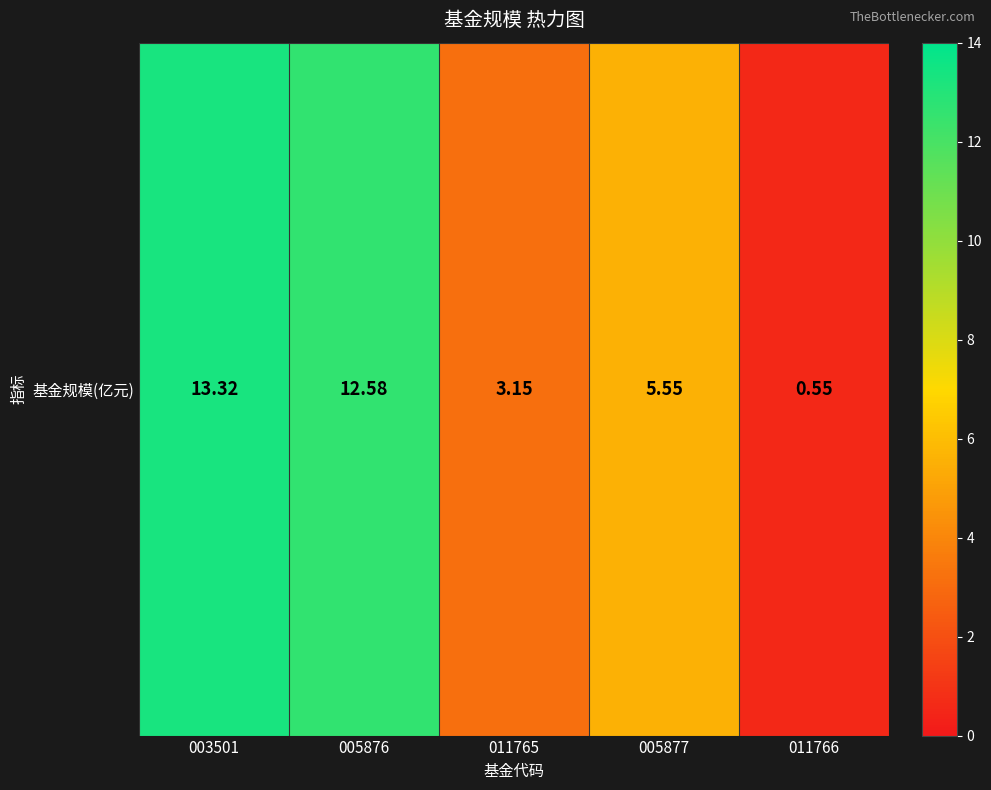

Count the number of data series in this chart.

1